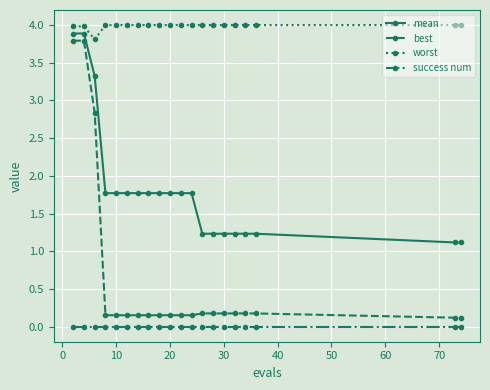

Which series has the largest total across all categories?

worst